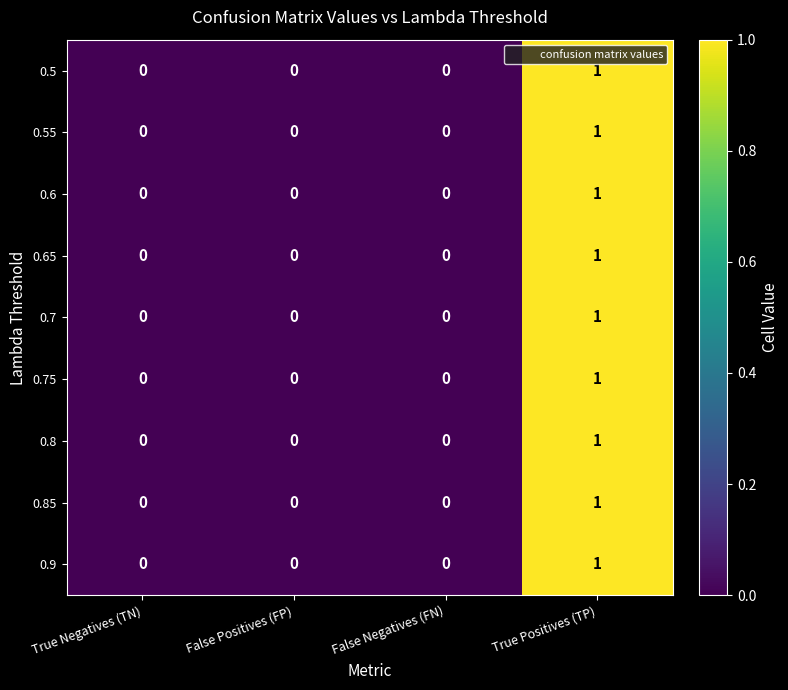

Which category has the highest value in the 0.55 series?

True Positives (TP)